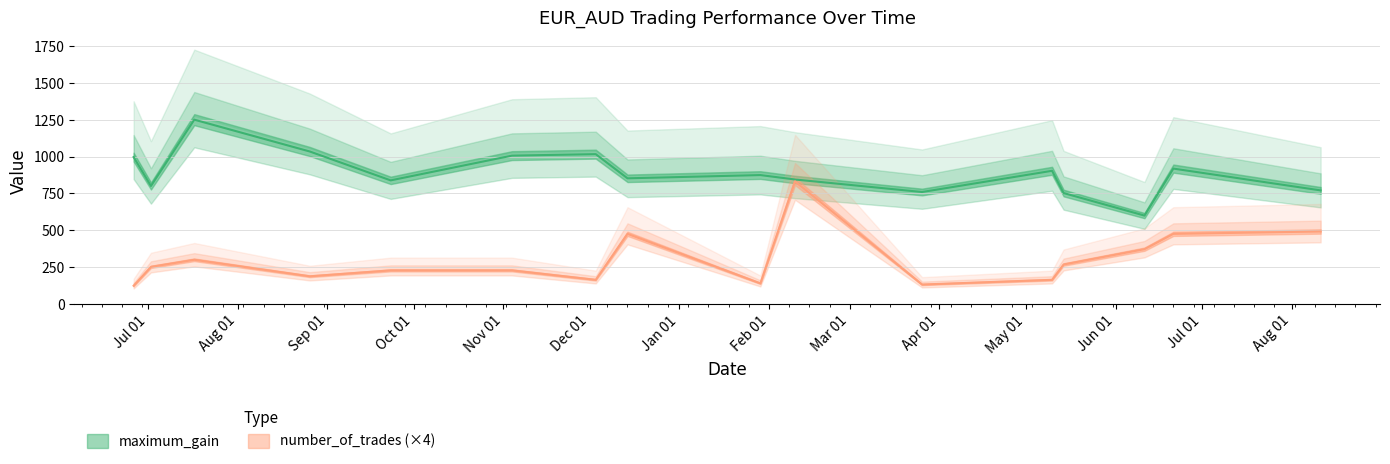

At 2021-06-11, list the series in order from smallest to largest.

number_of_trades, maximum_gain